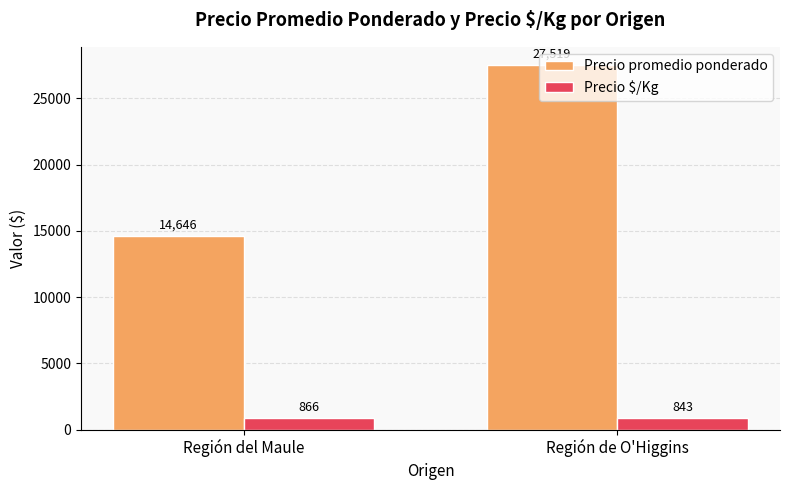

How many distinct data groups are displayed?

2